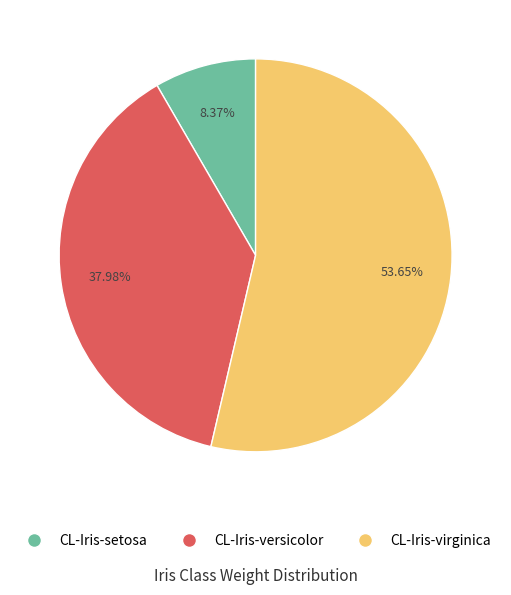

To the nearest percent, what is the difference between the CL-Iris-virginica and CL-Iris-setosa slice percentages?

45%